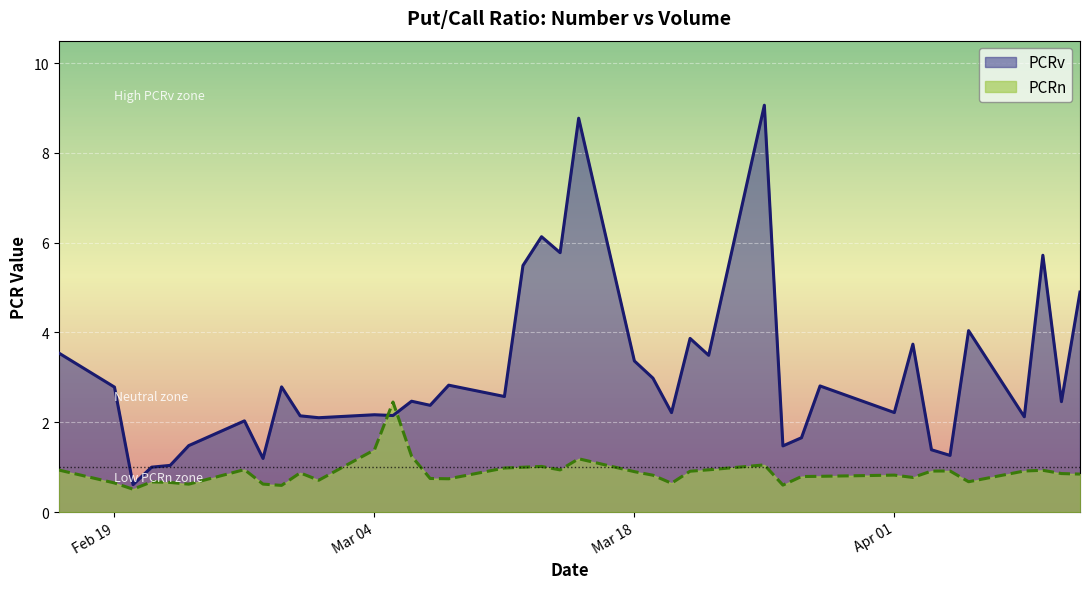

Where is the first local maximum for PCRn?

2024-02-21